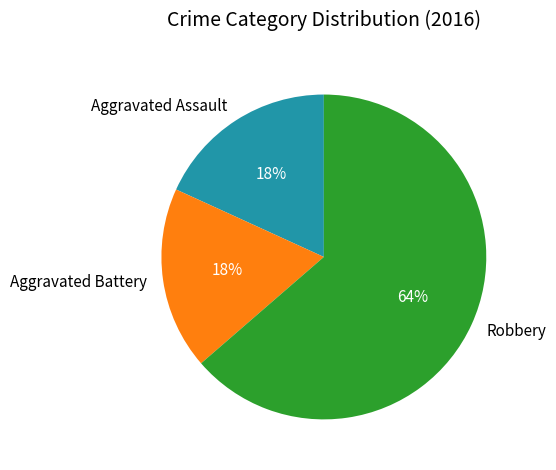

How many slices are in this pie chart?

3